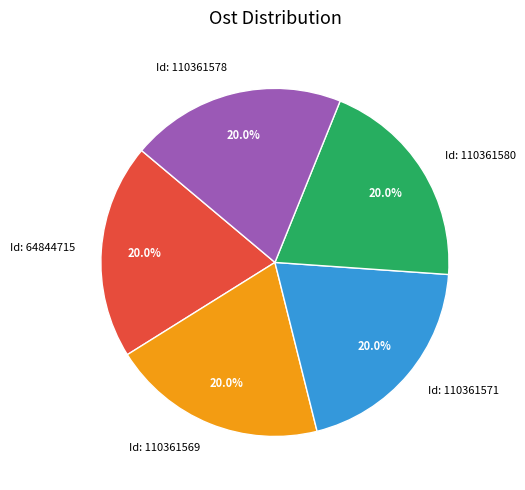

Is there any slice that represents more than half of the pie?

No